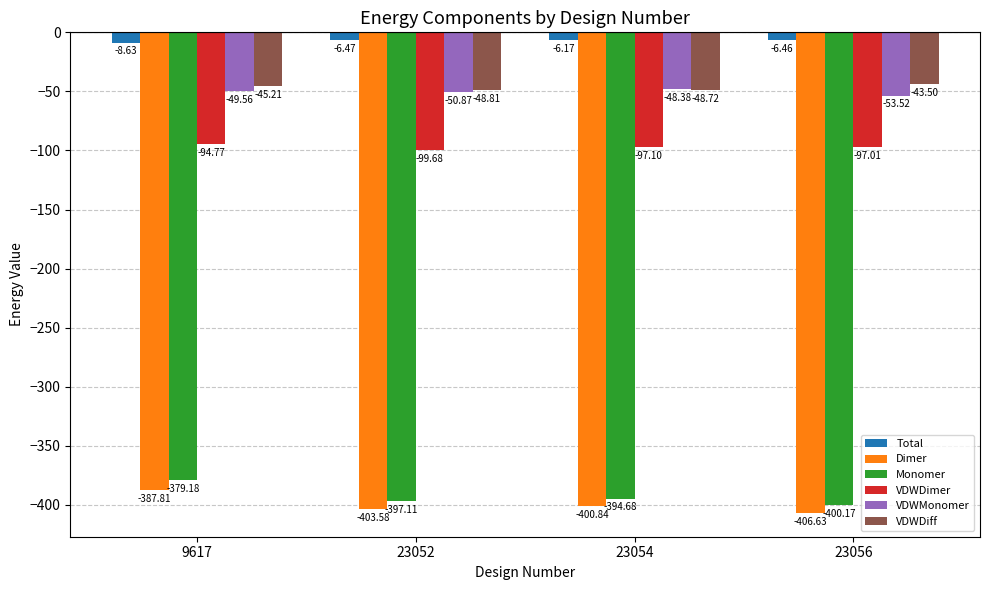

What is the average value of the VDWDimer series?

-97.1